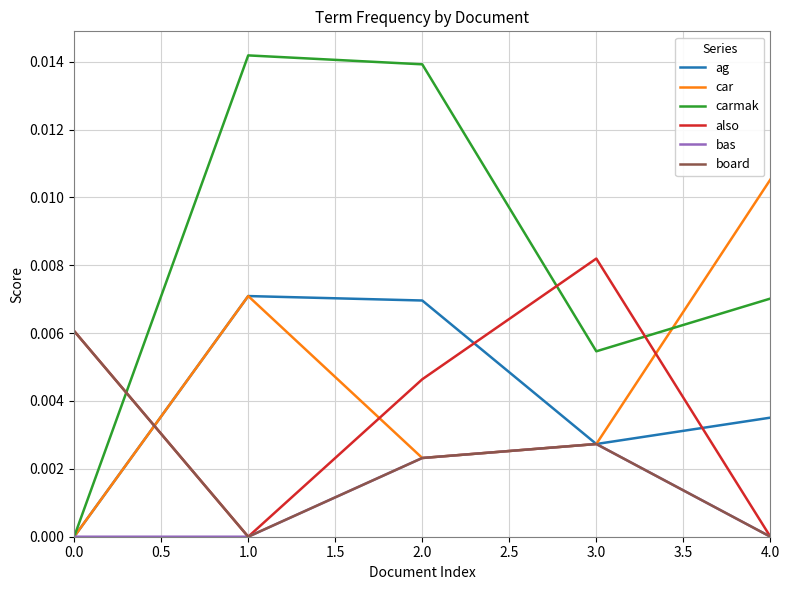

How many intersections are there between also and car?

3